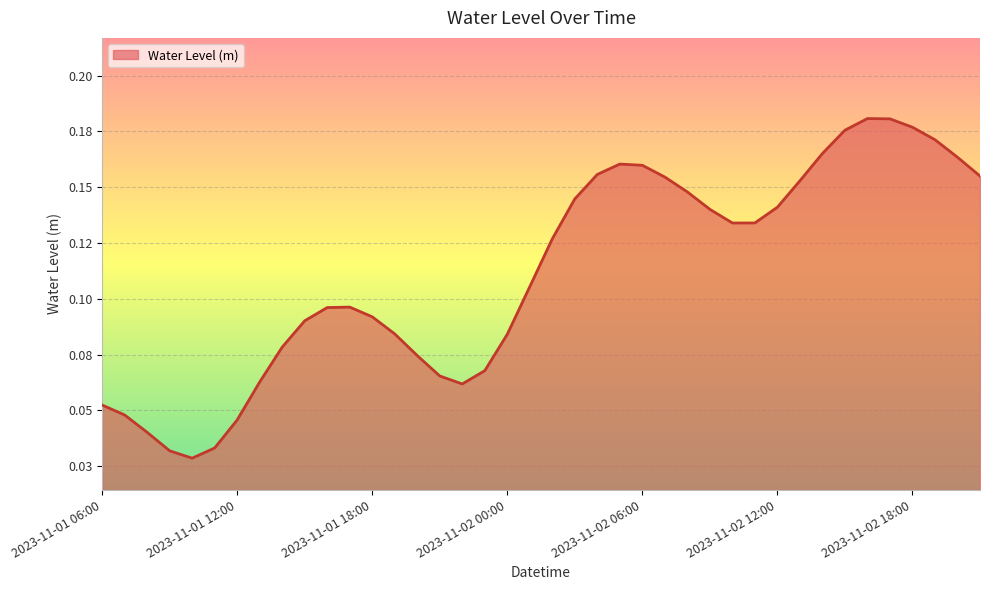

Is this an area chart (filled region under the line)?

Yes